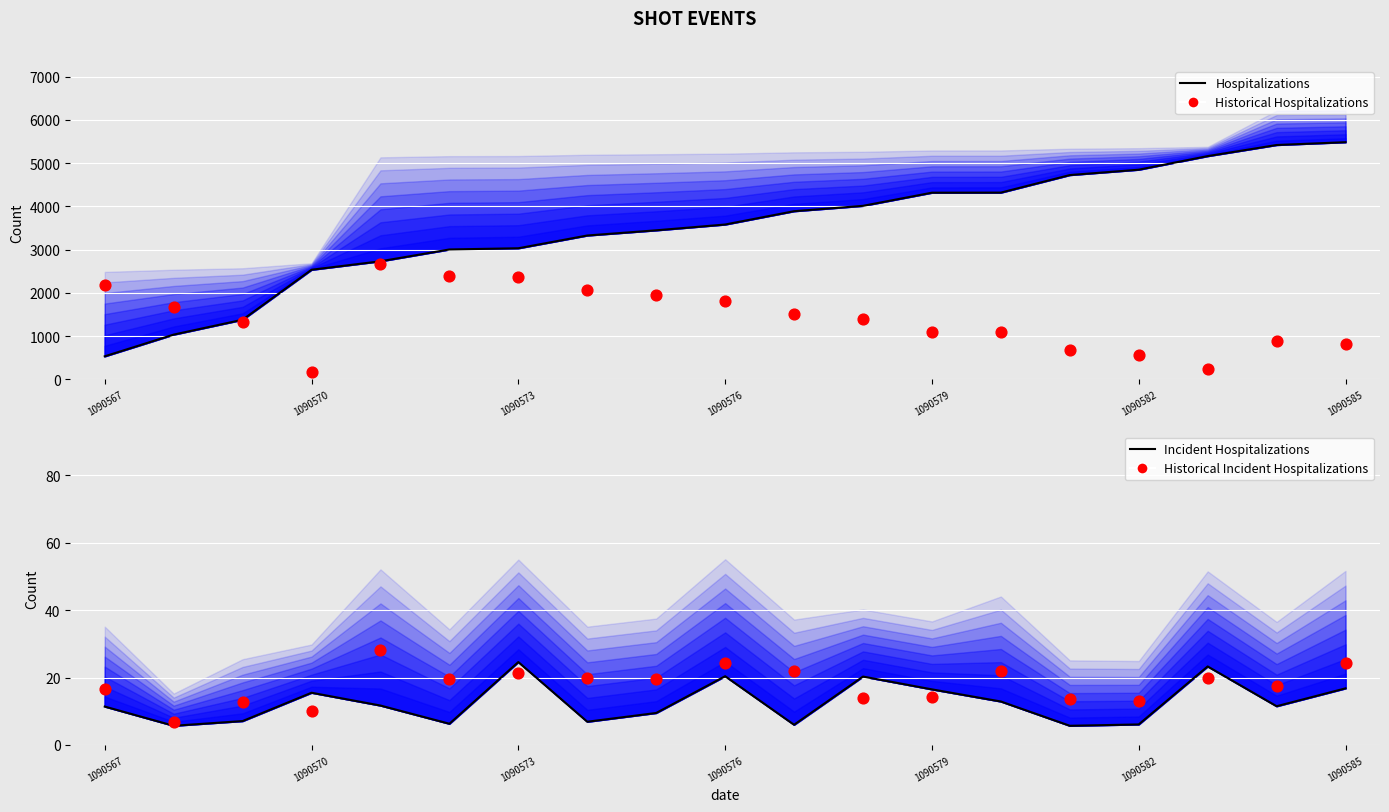

At how many categories does at least one series exceed 1223?

19